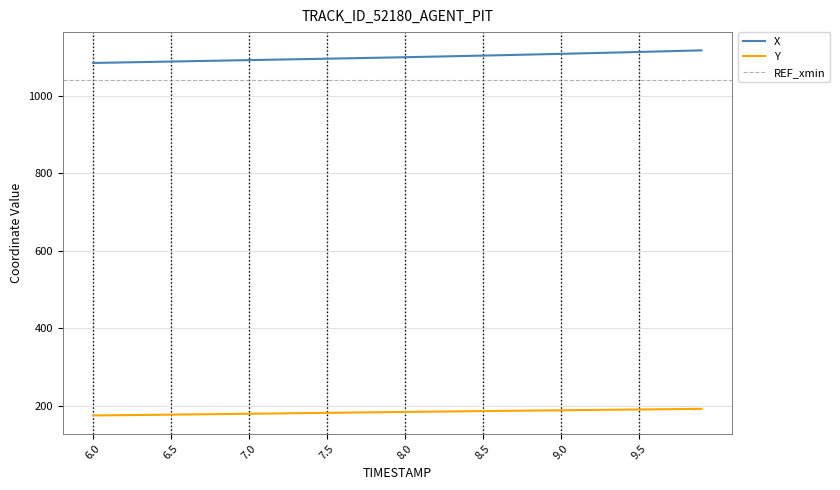

Does the chart have visible grid lines?

Yes